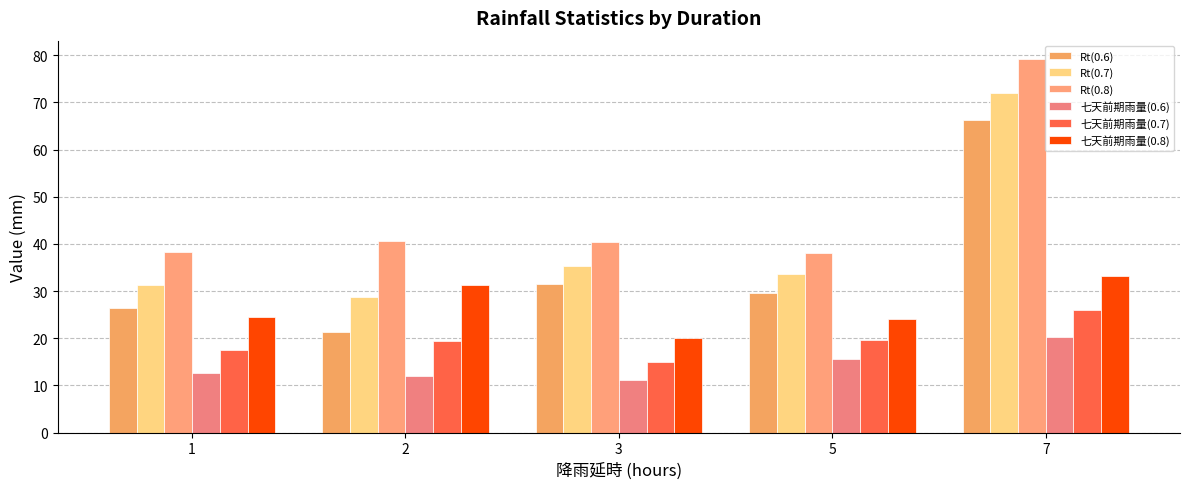

Is it true that 七天前期雨量(0.8) equals 26.7 at 3?

False